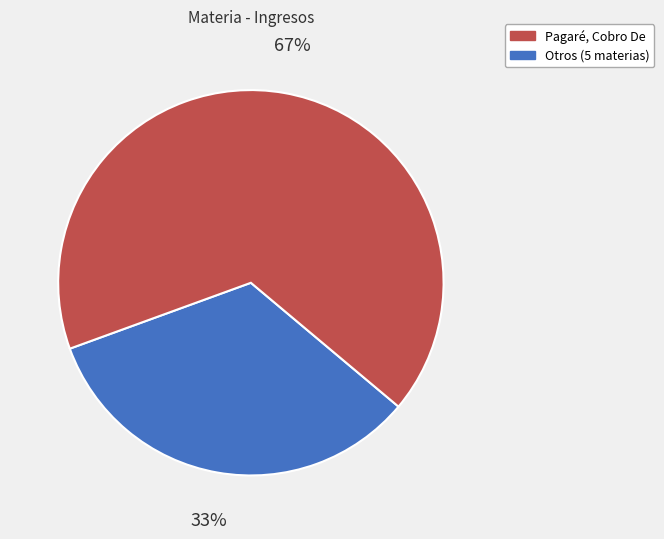

To the nearest percent, what is the average slice percentage?

50%